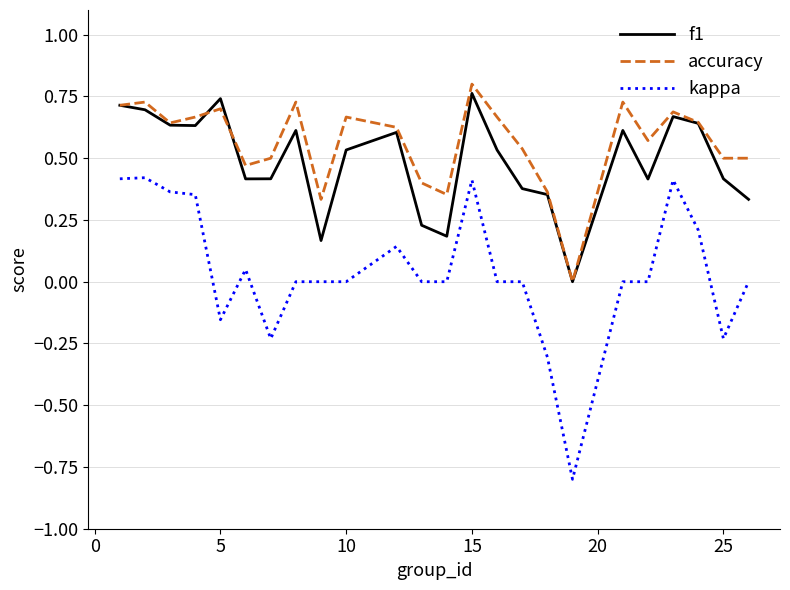

What is the minimum value for kappa?

-0.8